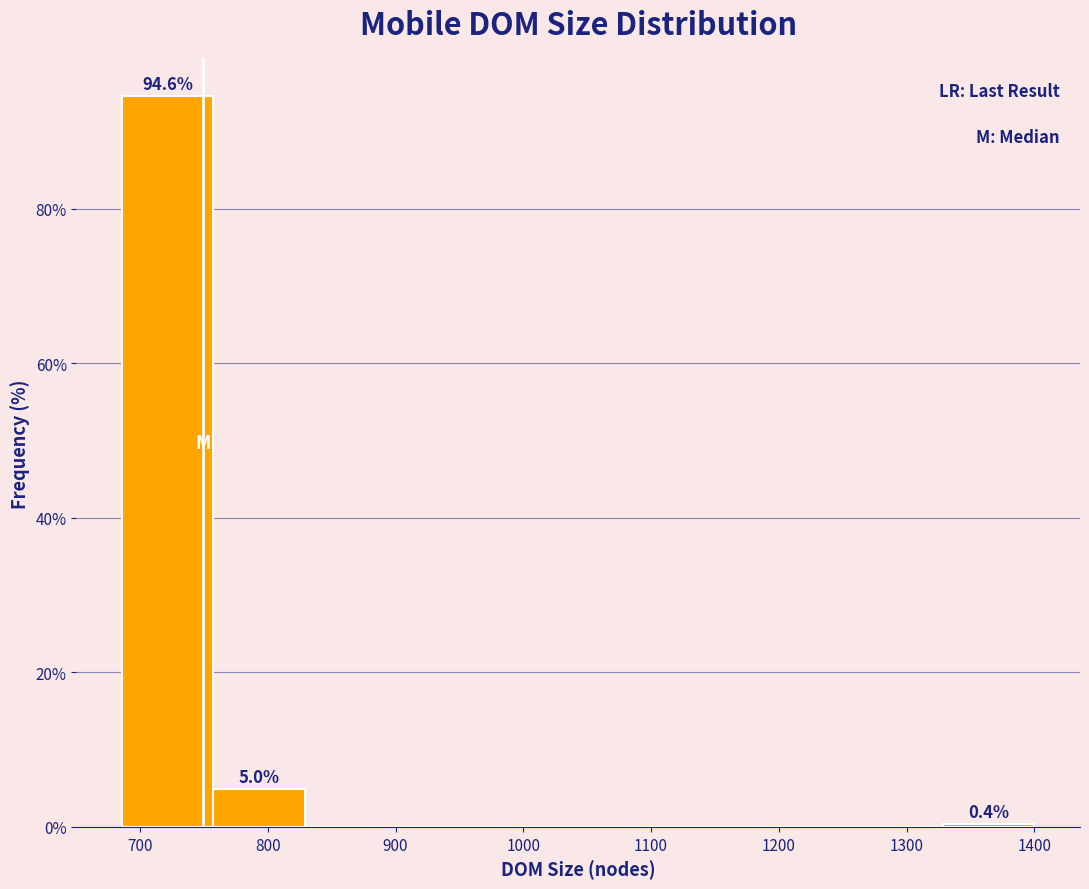

Which range on the x-axis has the tallest bar?

690 to 760